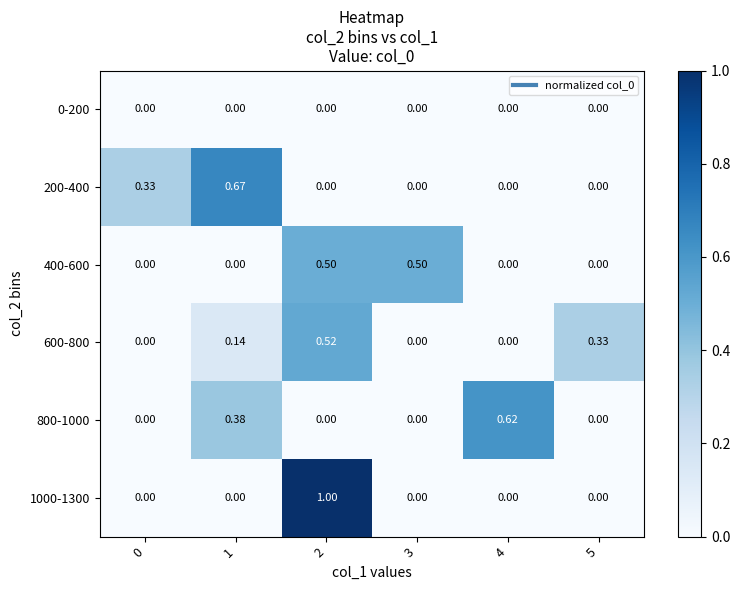

Between 1 and 5, which is larger?

1